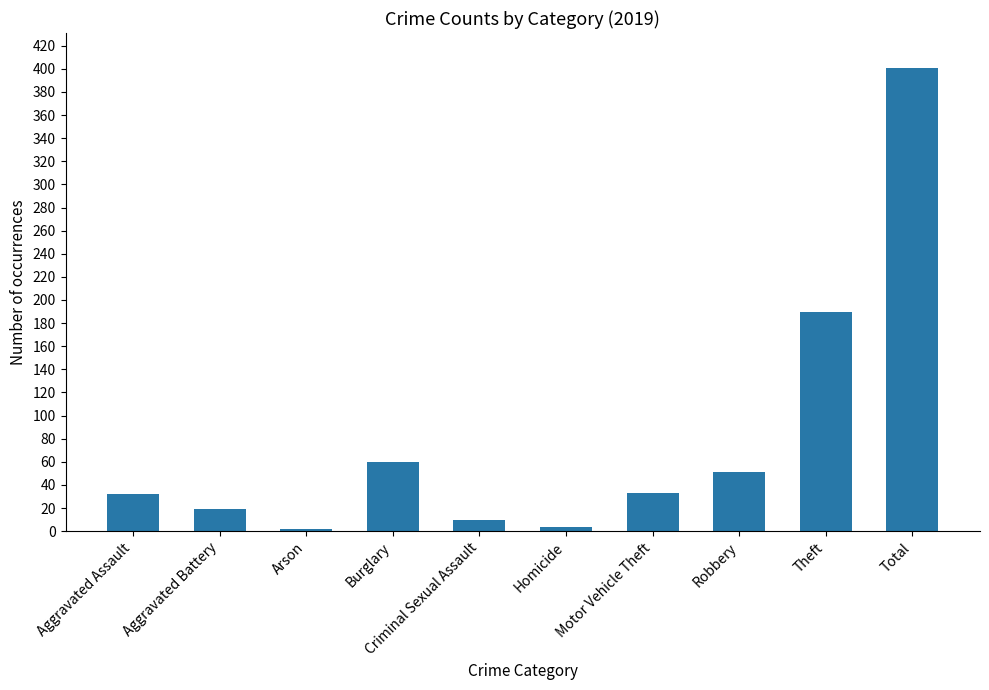

How many bars are there in total?

10